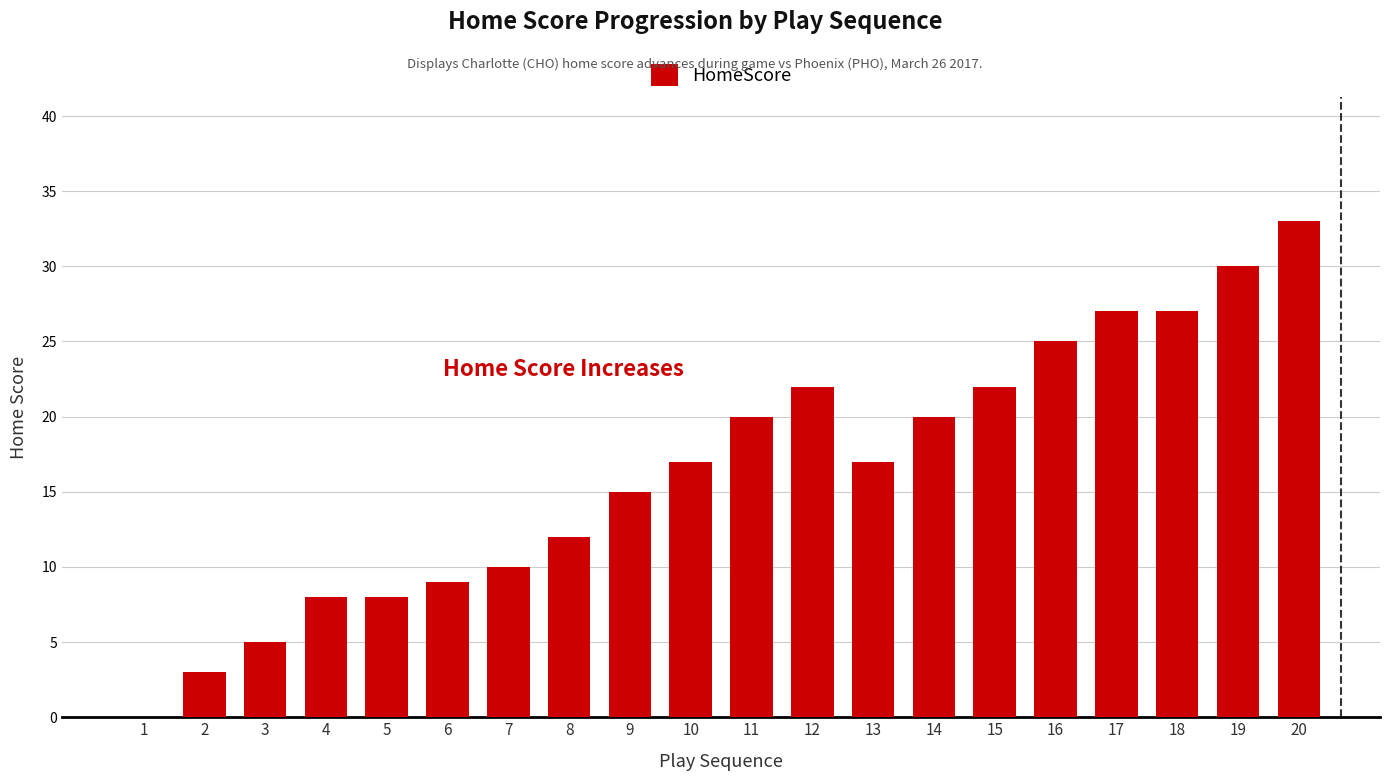

What is the difference between the values at 3 and 10?

12